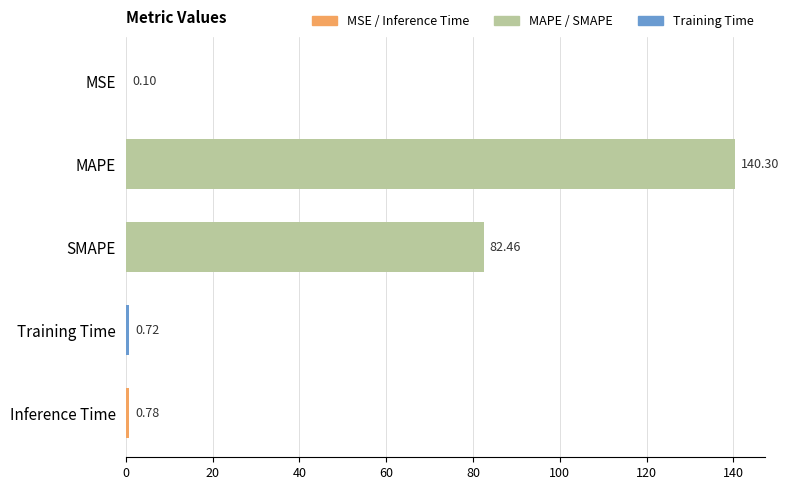

What is the change in value from Training Time to Inference Time?

+0.1